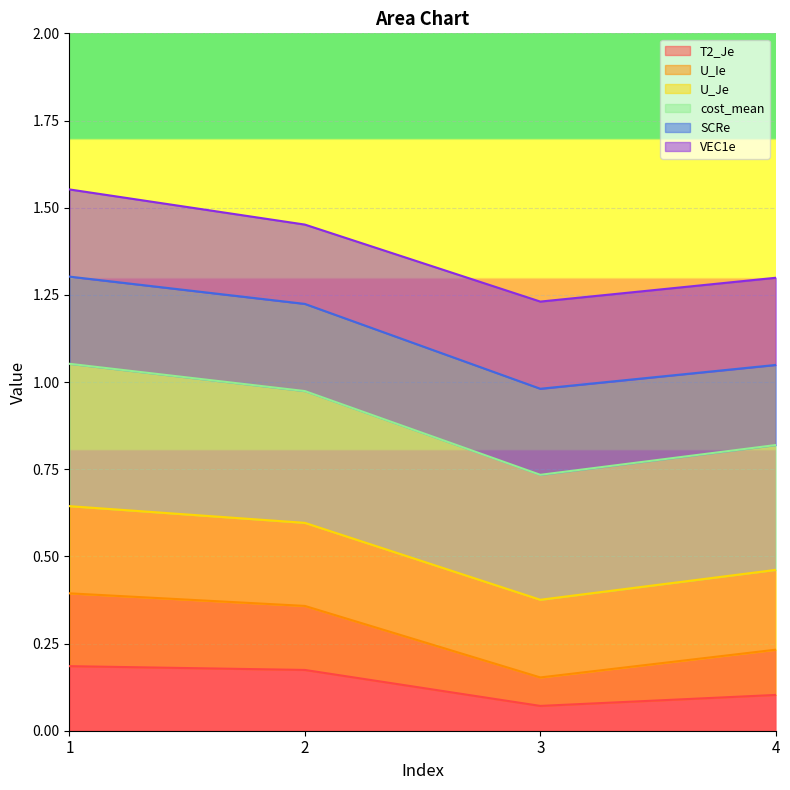

The T2_Je series shows 0.3 at 1. True or false?

False